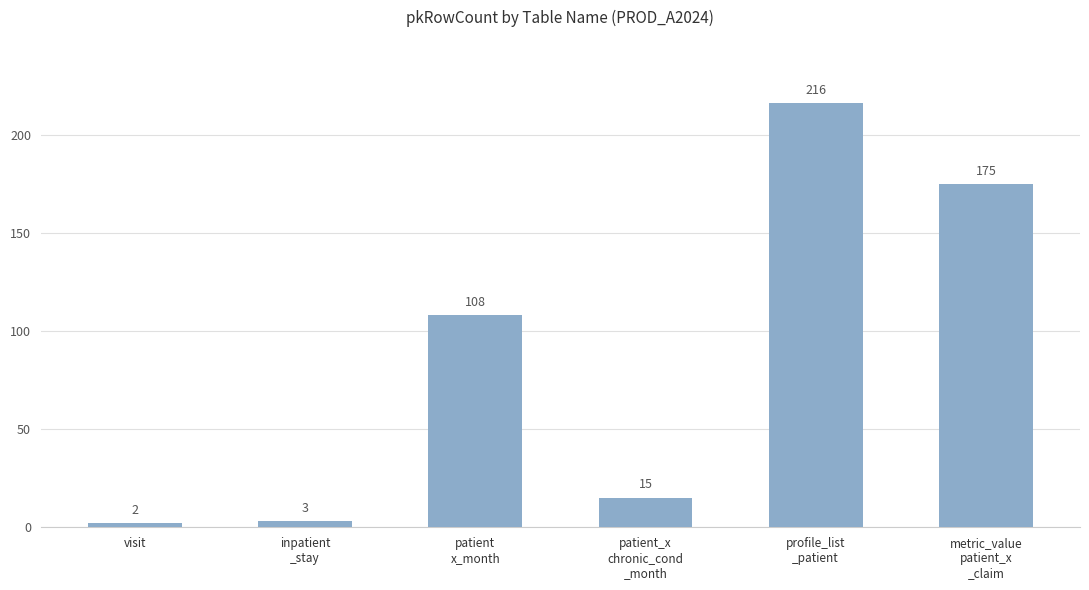

The chart shows a value of 160 at patient
x_month. True or false?

False